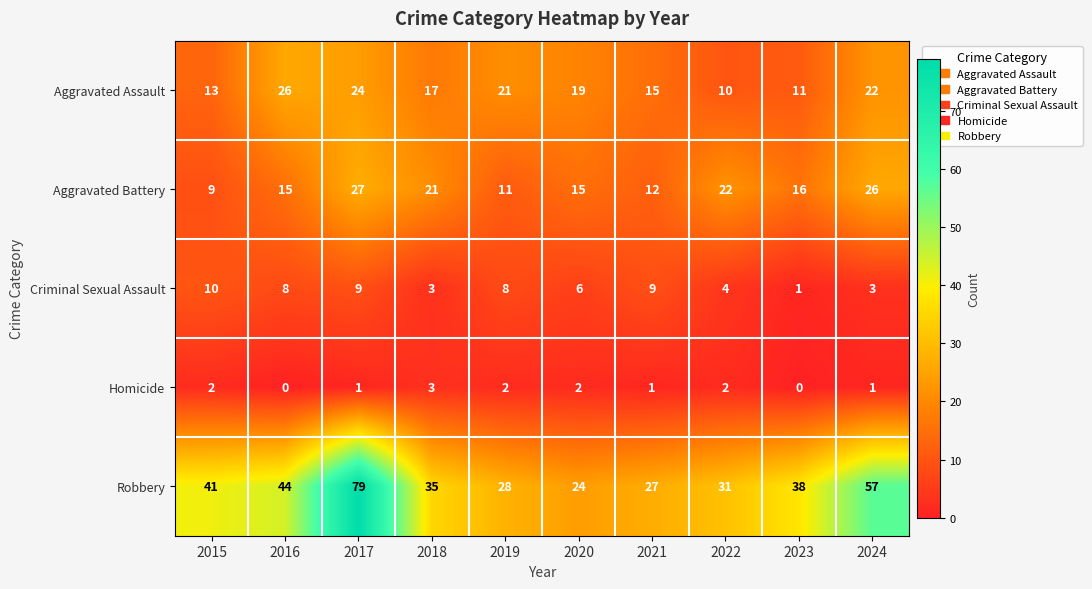

Rank the series by their maximum value, from highest to lowest.

Robbery, Aggravated Battery, Aggravated Assault, Criminal Sexual Assault, Homicide